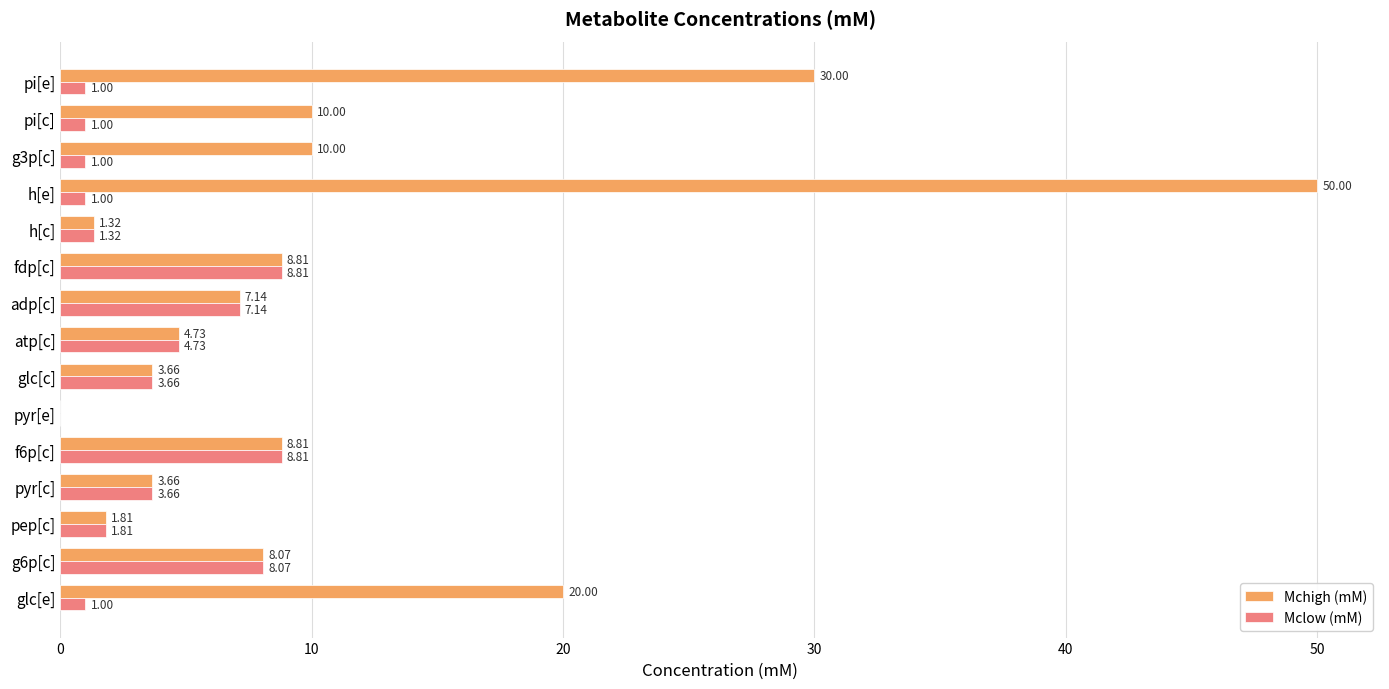

Is the value of Mclow (mM) at pep[c] greater than the value of Mchigh (mM) at h[c]?

Yes